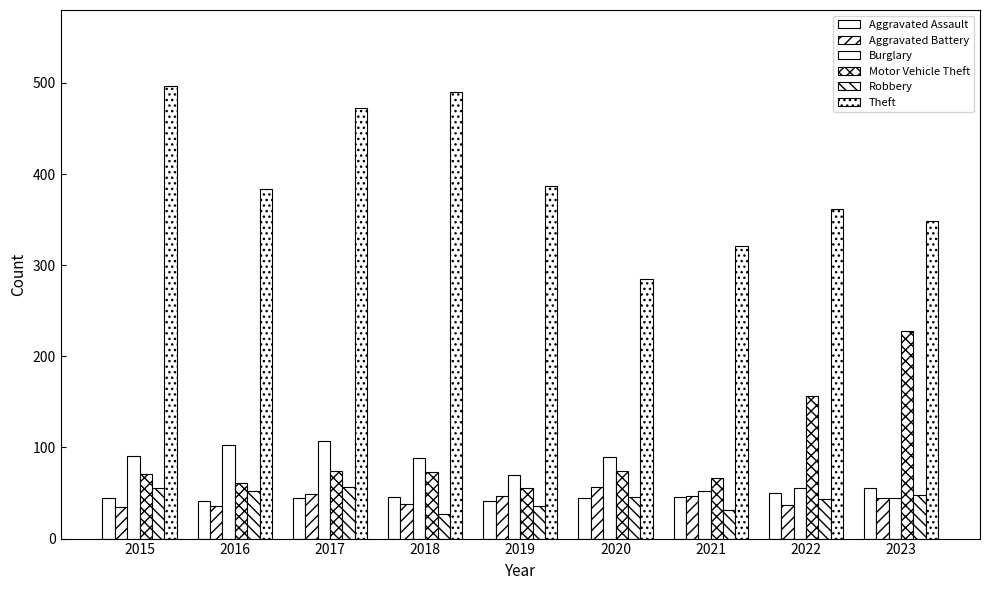

Reading left to right, what are all the values shown in this chart?

Aggravated Assault: 45	41	44	46	41	45	46	50	55
Aggravated Battery: 35	36	49	38	47	57	47	37	44
Burglary: 91	103	107	88	70	90	52	55	44
Motor Vehicle Theft: 71	61	74	73	56	74	66	156	228
Robbery: 55	52	57	27	36	46	31	43	48
Theft: 497	384	472	490	387	285	321	362	349